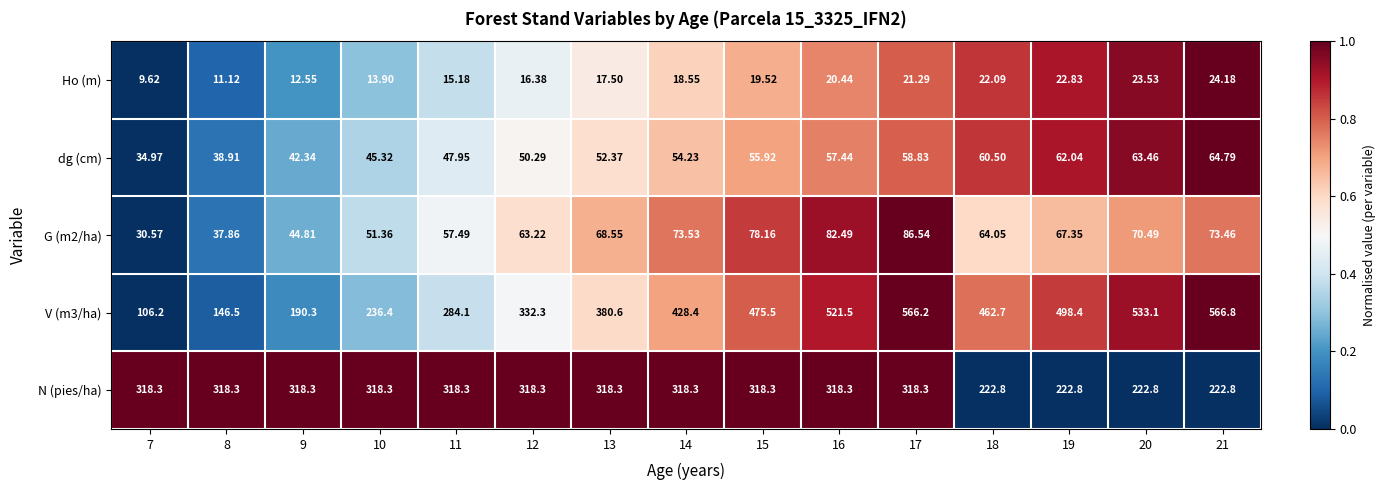

Is the value of Ho (m) at 16 greater than the value of V (m3/ha) at 20?

No